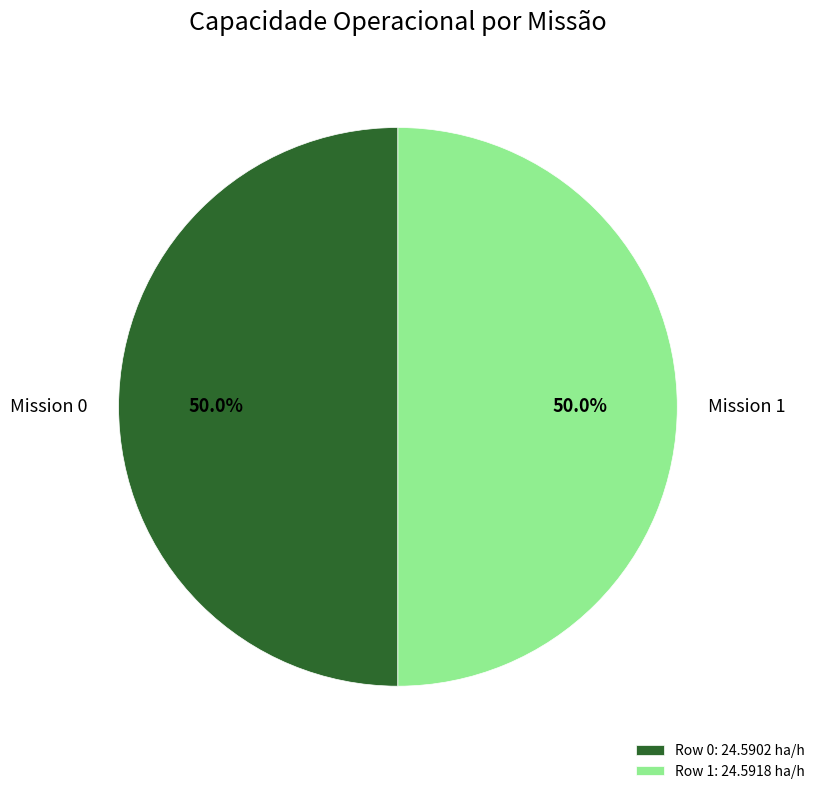

Approximately how many times larger is the value at Row 0: 24.5902 ha/h compared to Row 1: 24.5918 ha/h?

1.0